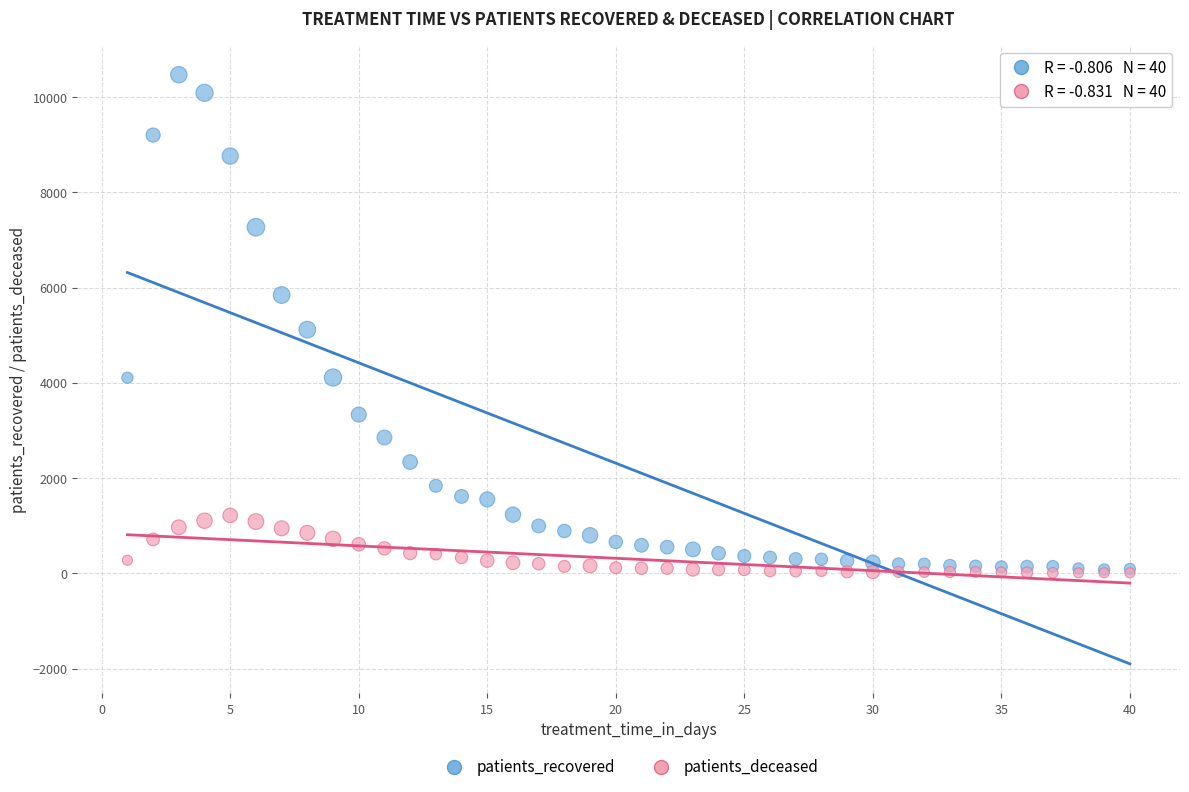

Which series contains the highest Y value?

patients_recovered